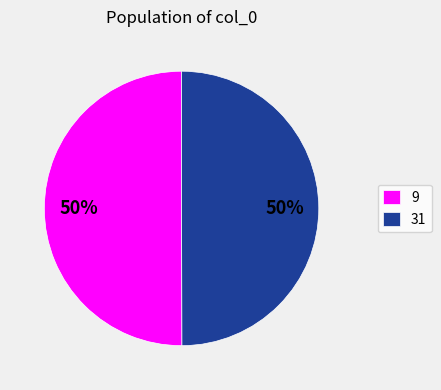

What percentage is the 9 slice, to the nearest percent?

50%